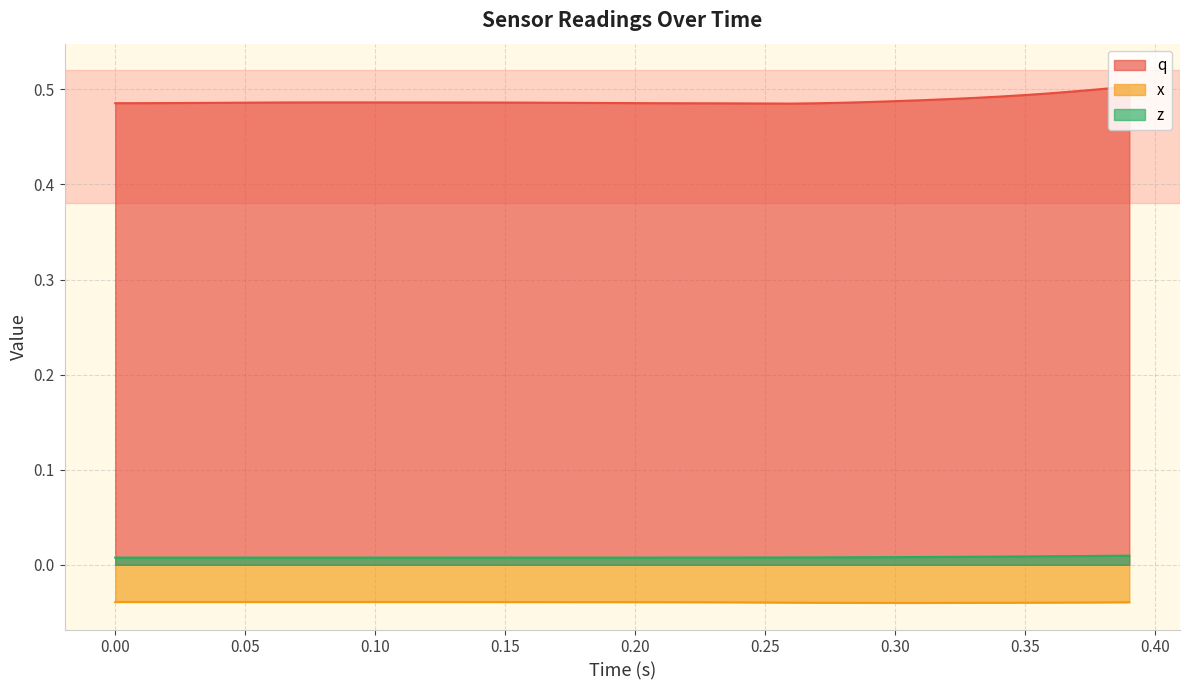

List the series in order of their peak value, highest first.

q, z, x